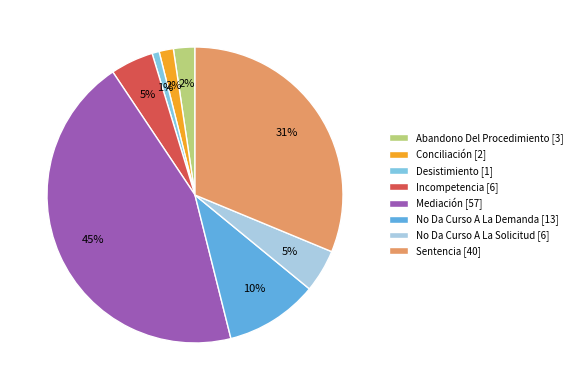

Which category has the biggest portion of the pie?

Mediación